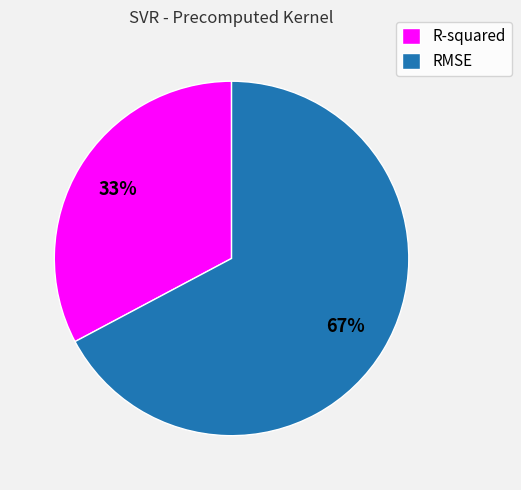

To the nearest percent, what is the combined percentage of R-squared and RMSE?

100%